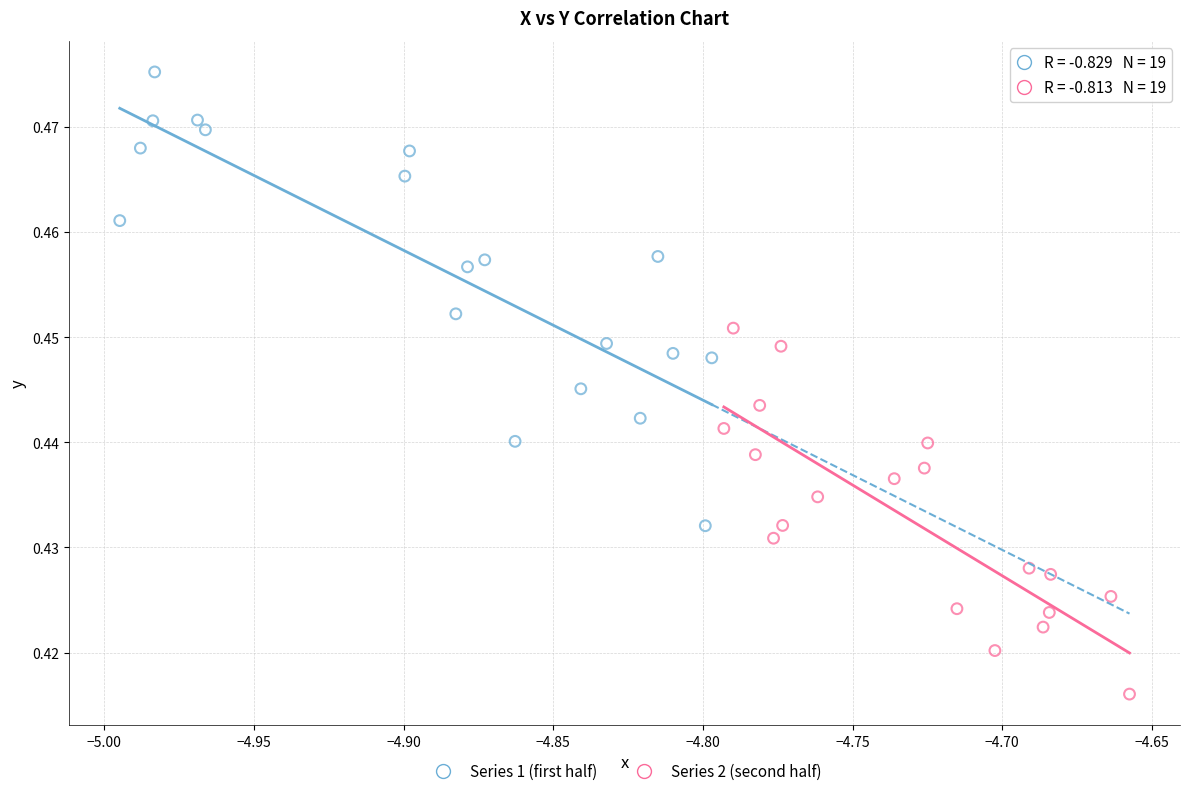

Which series has the largest Y range (max minus min)?

Series 1 (first half)